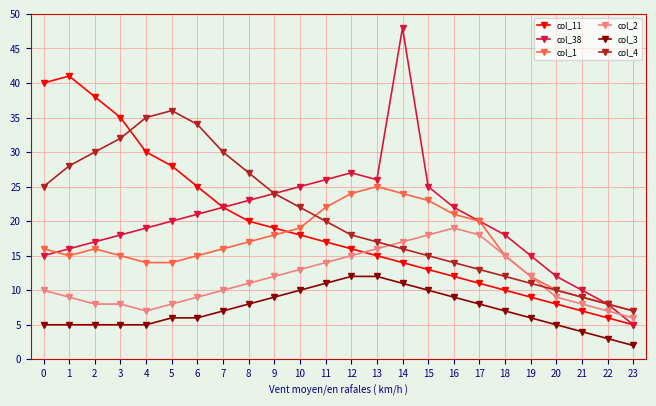

True or false: col_3 has a value of 5 at 4.

True